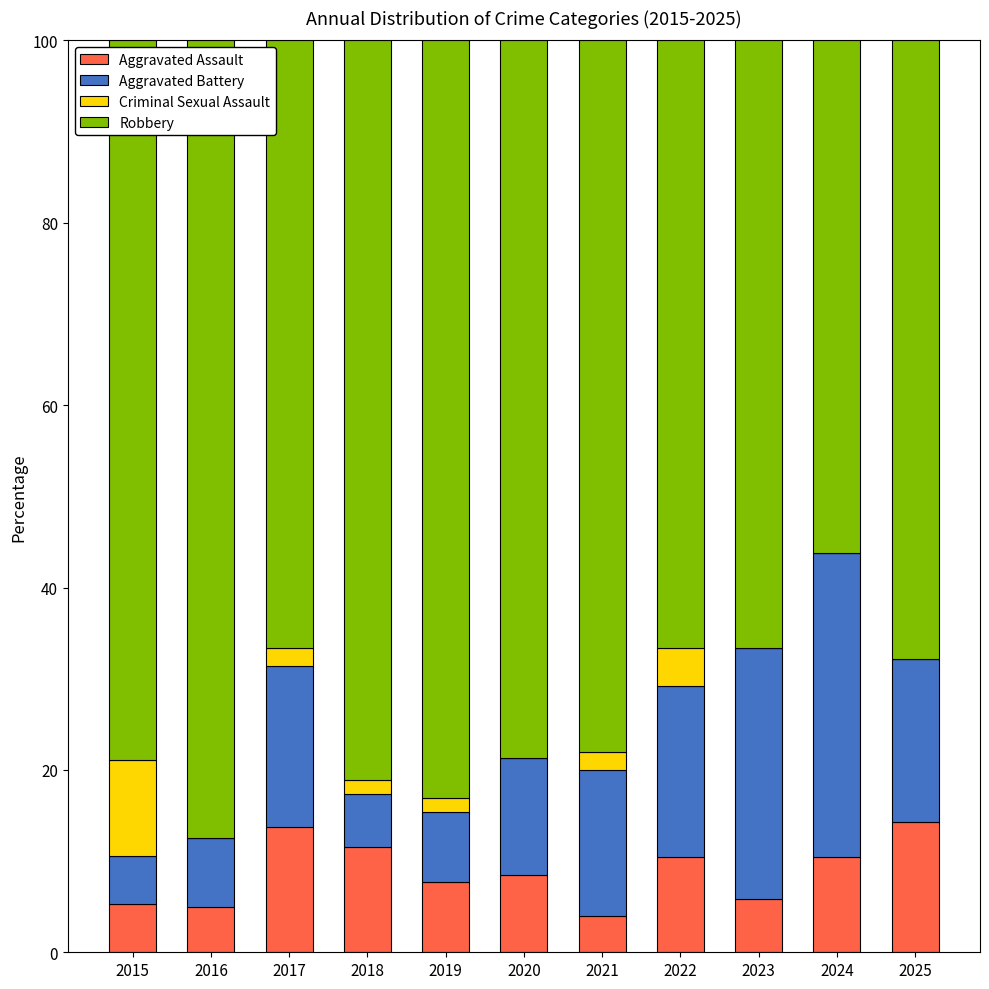

What is the sum of all Aggravated Assault values?

96.8